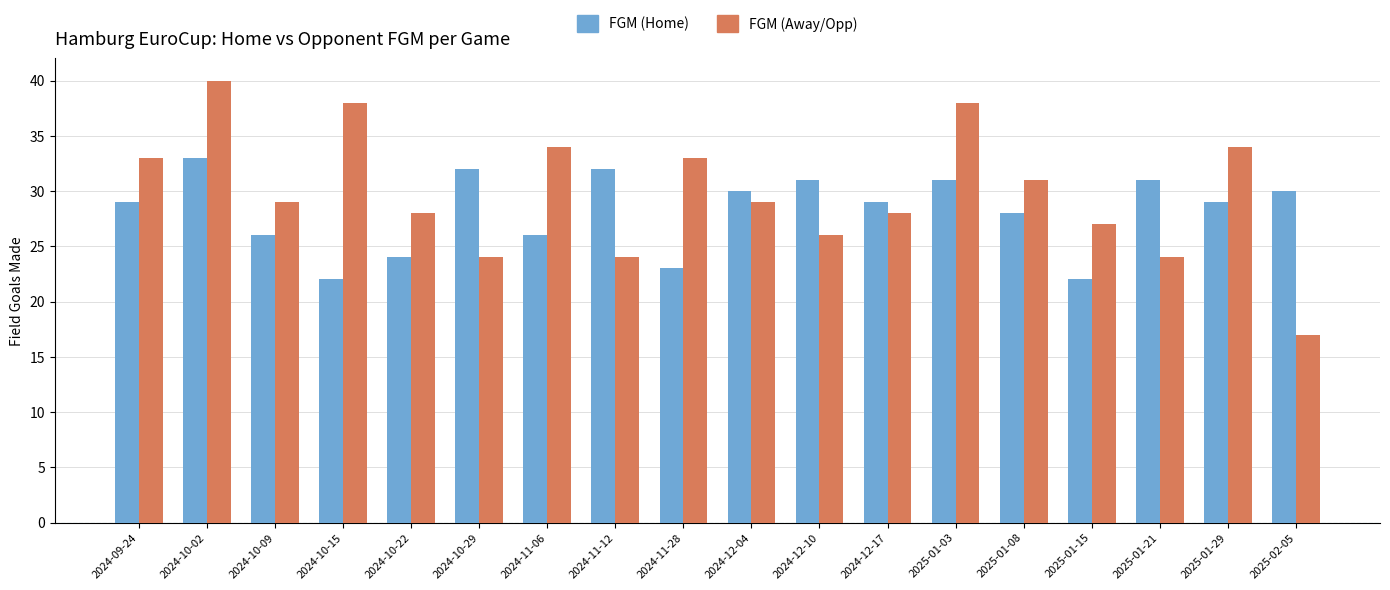

What value does the FGM (Home) series have at 2024-10-22?

24